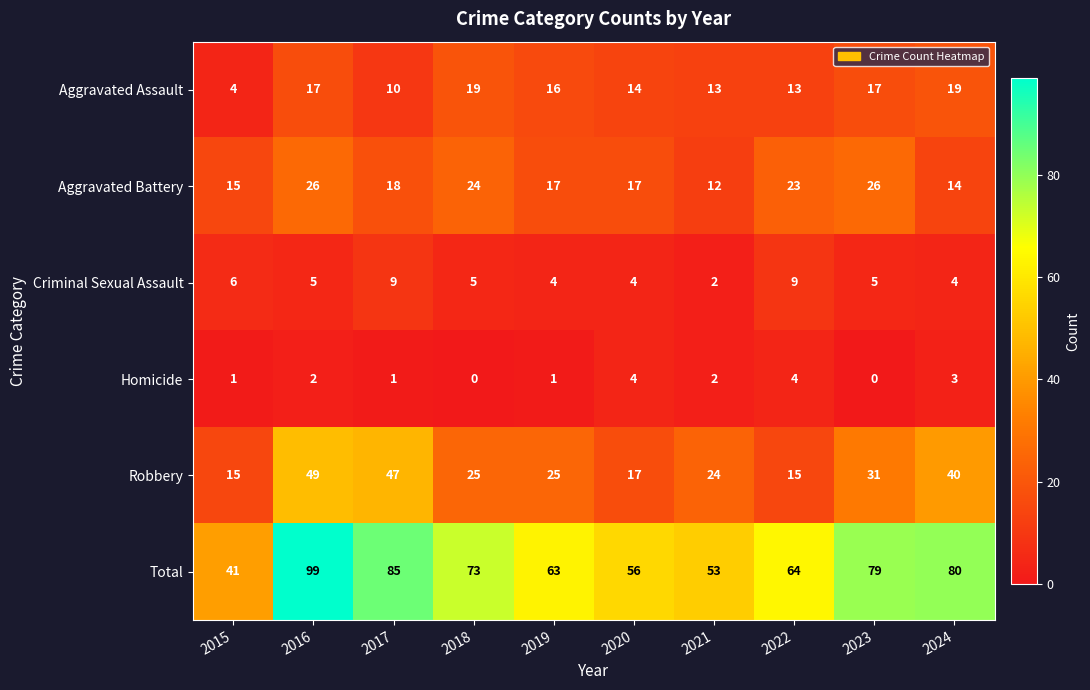

Which series has the widest spread of values?

Total